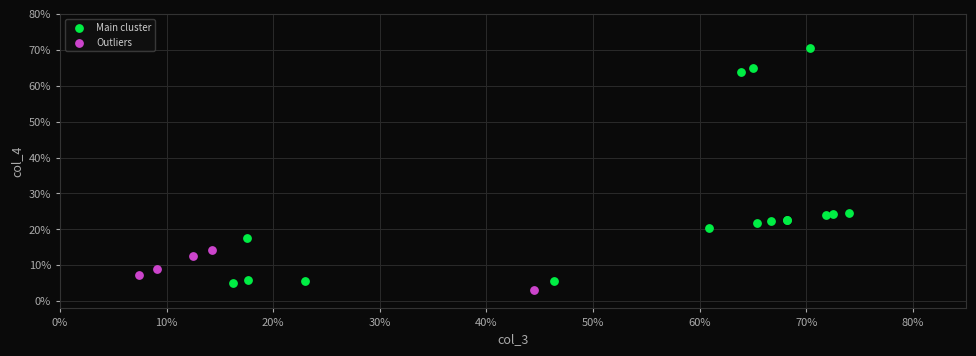

What are all the series names shown in the legend?

Main cluster, Outliers